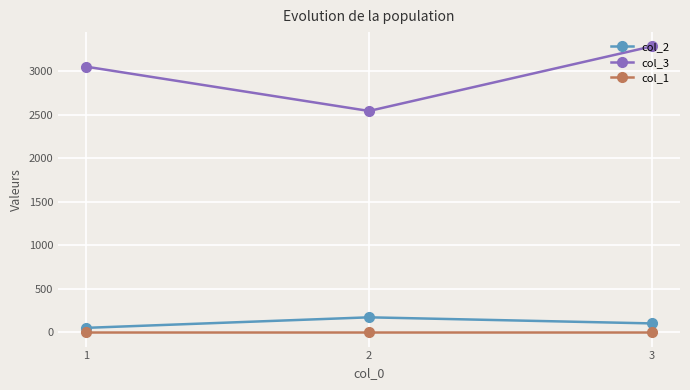

Which series has the largest total across all categories?

col_3